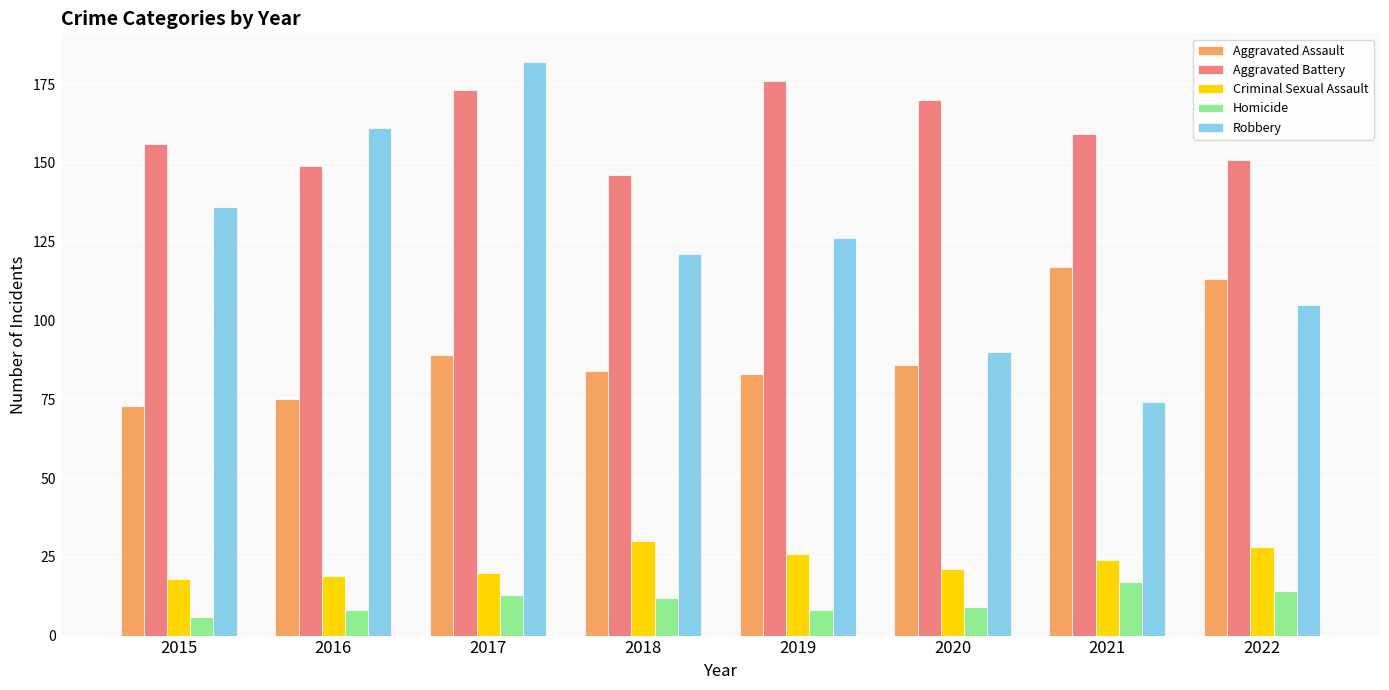

Which series has the largest range (max minus min)?

Robbery